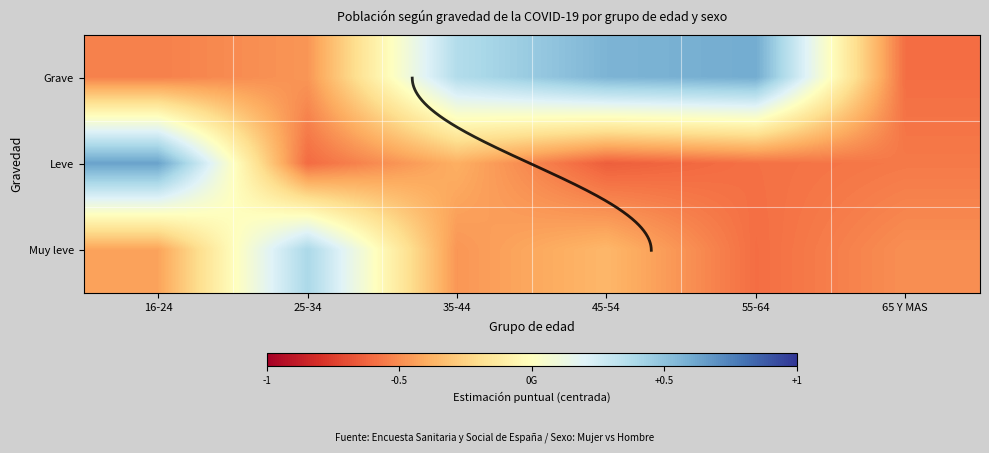

Count the number of data series in this chart.

3